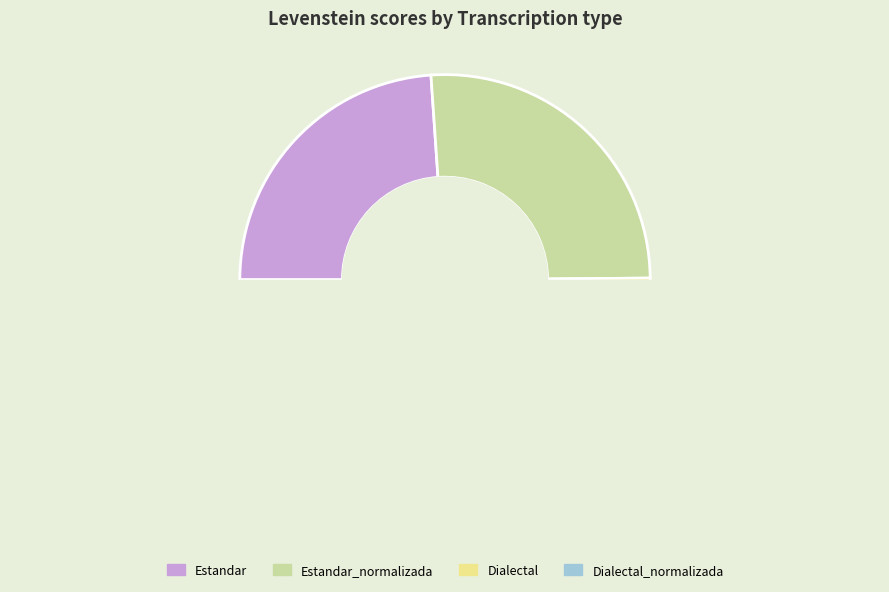

True or false: Dialectal_normalizada accounts for 12% of the total.

False